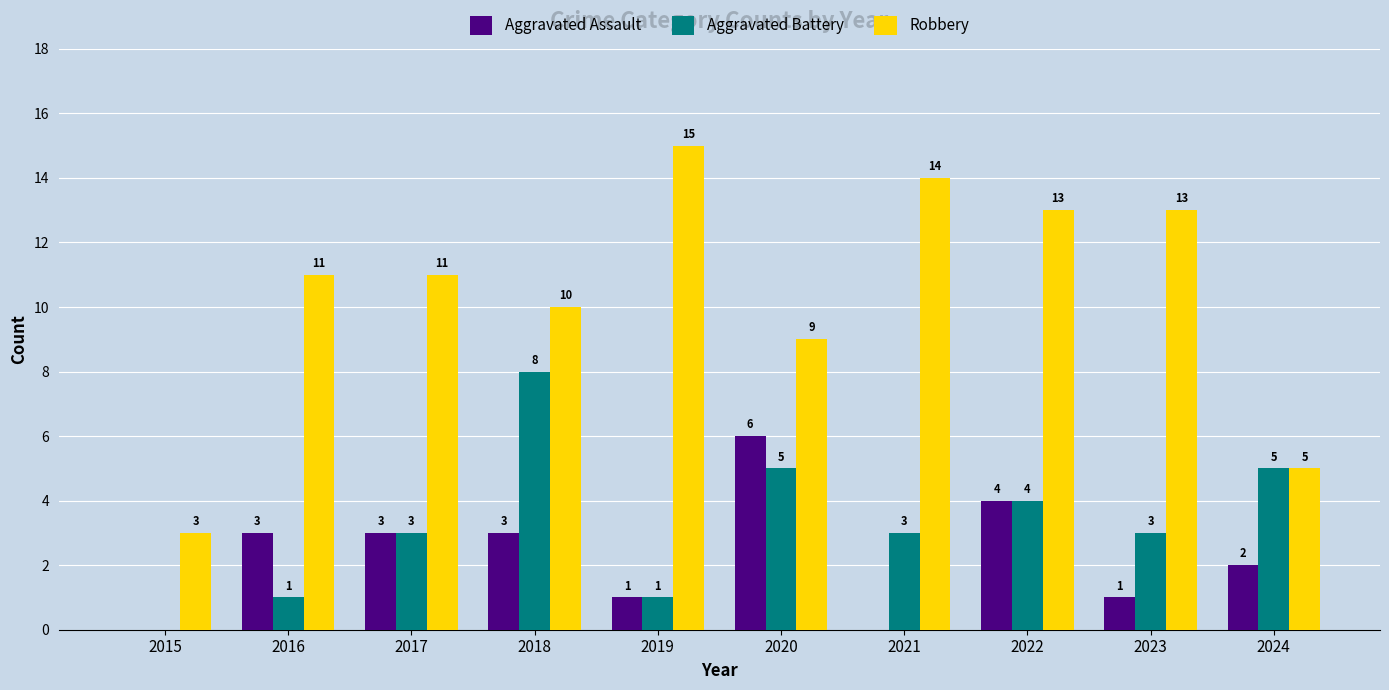

Which series has the largest total across all categories?

Robbery